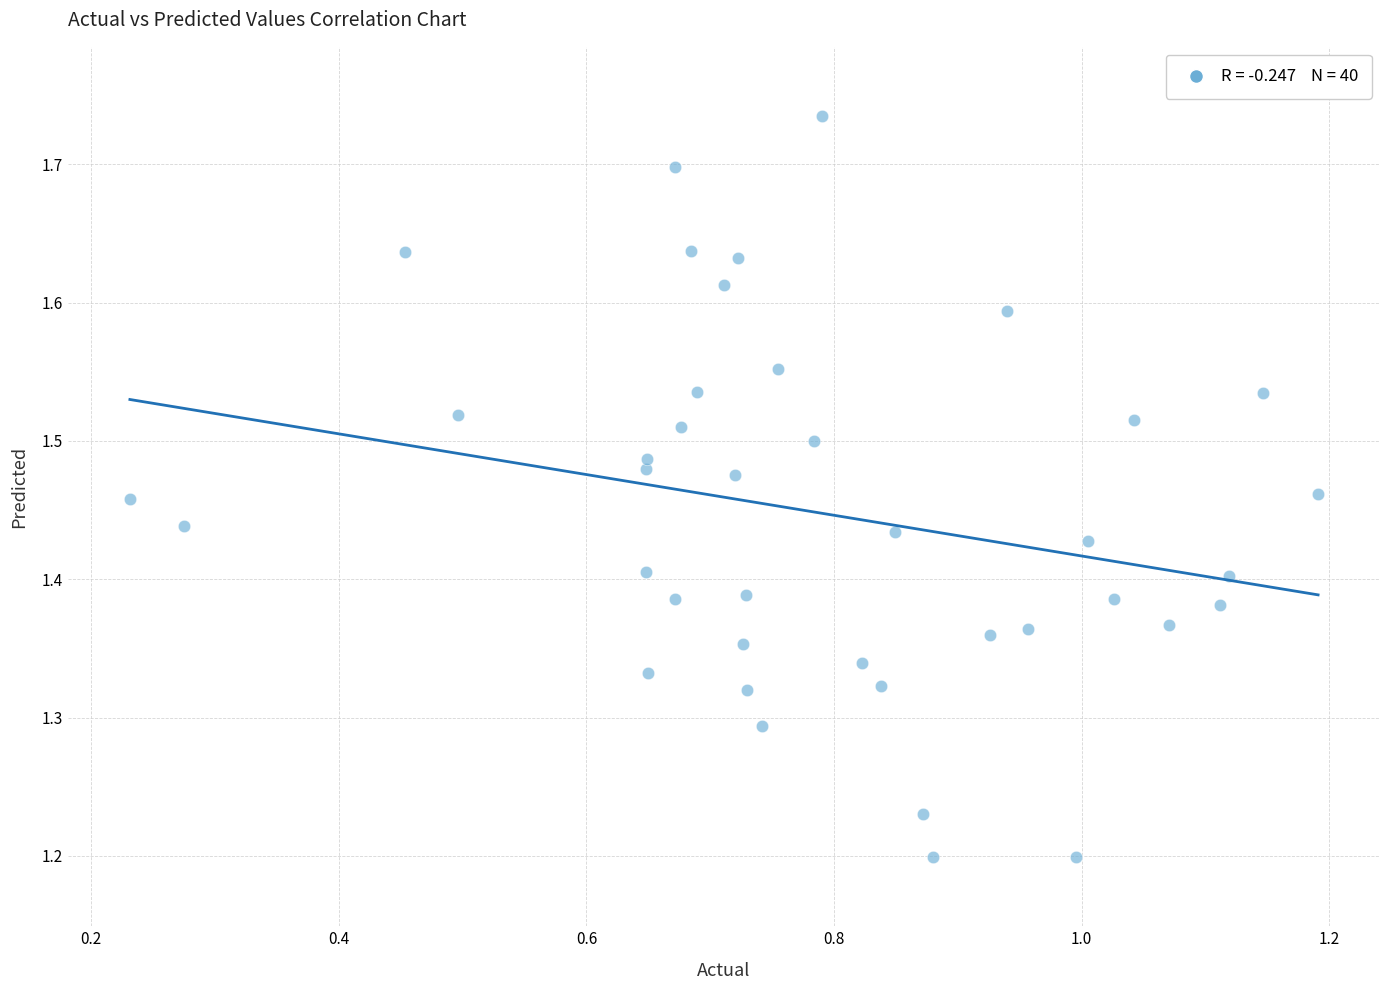

What is the range of Y values (max minus min)?

0.5